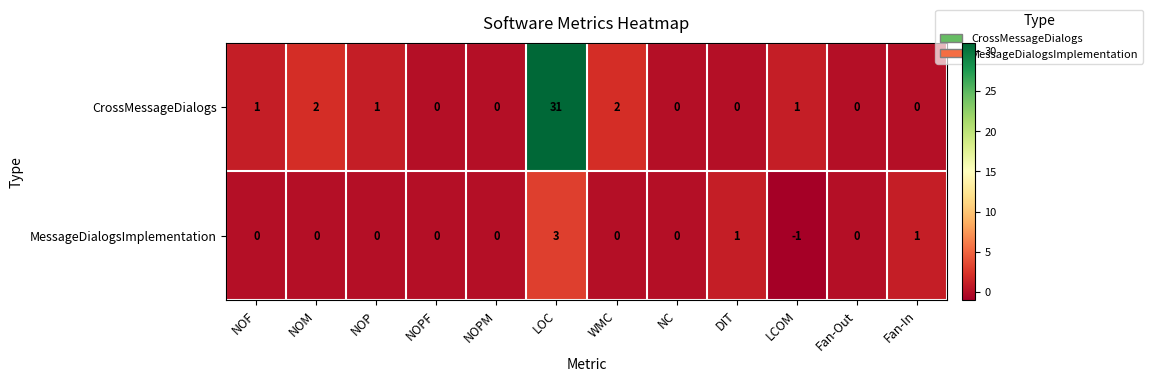

True or false: CrossMessageDialogs has a value of 2 at NOM.

True